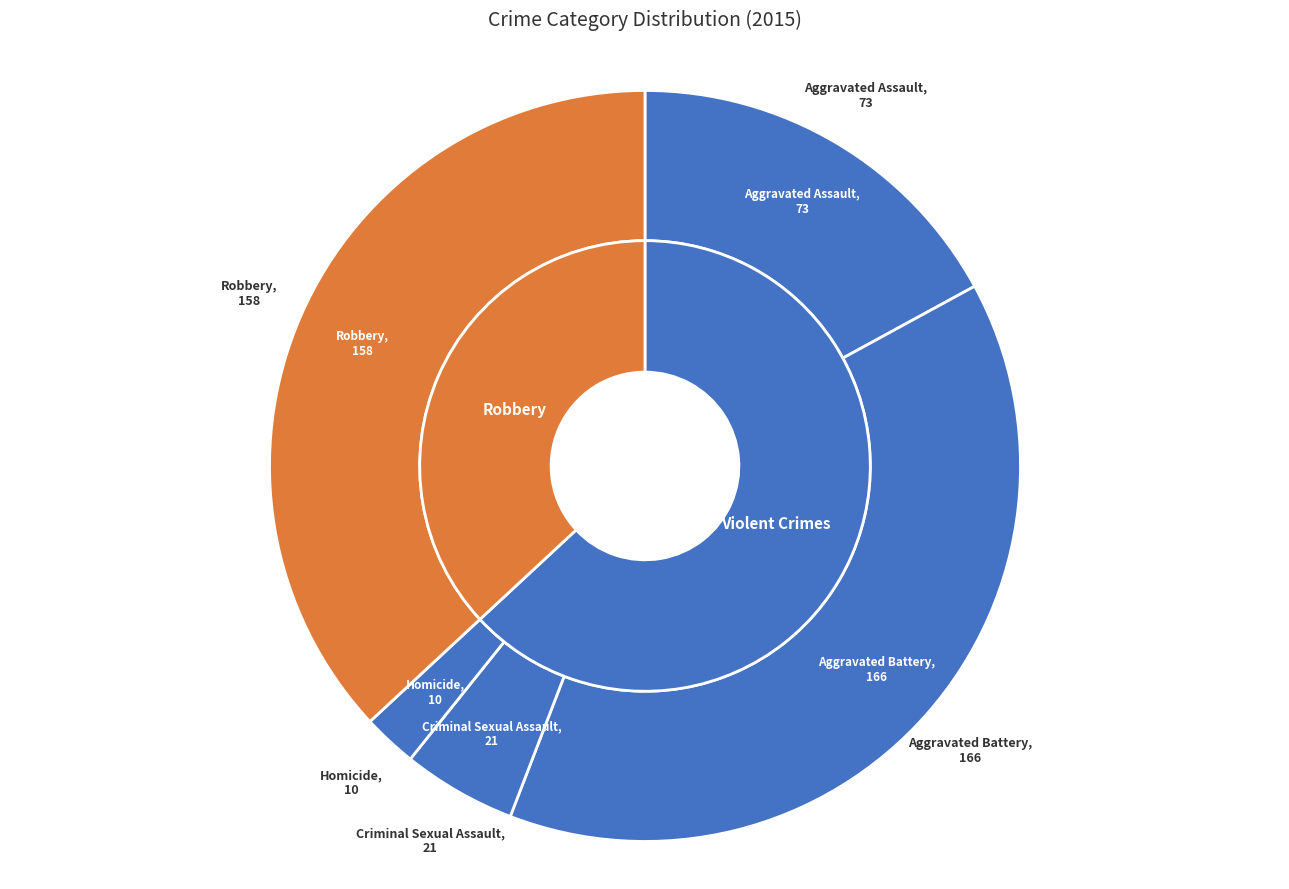

What is the change in value from Aggravated Battery to Criminal Sexual Assault?

-145